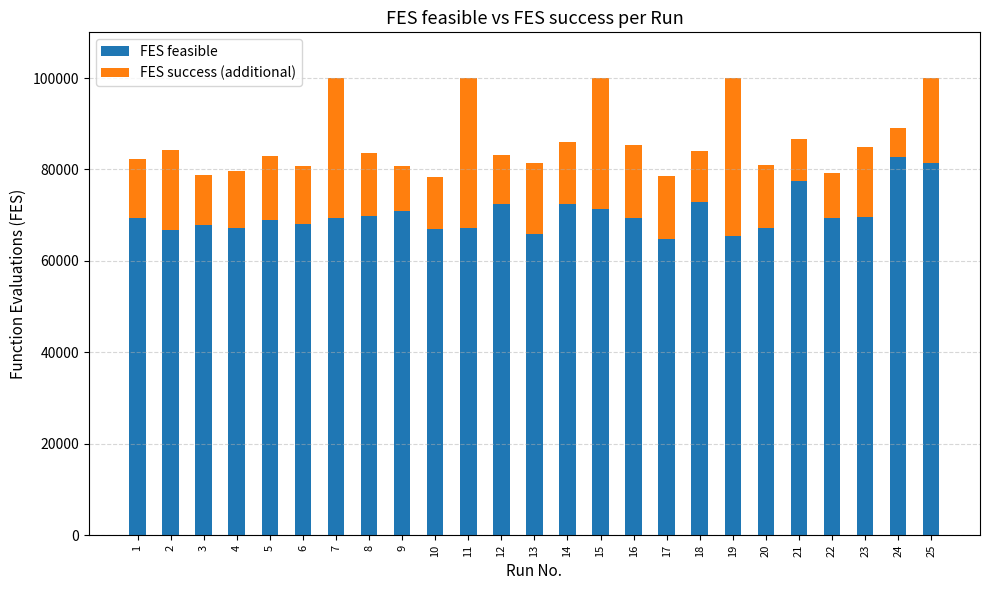

What is the difference between the maximum and second lowest values in the FES feasible series?

17224